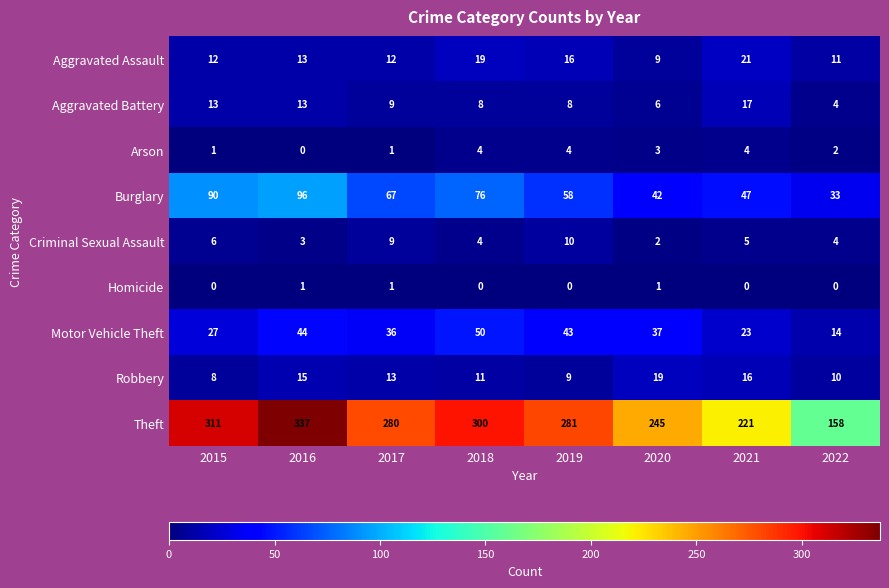

Which category has the highest value across all series?

2016